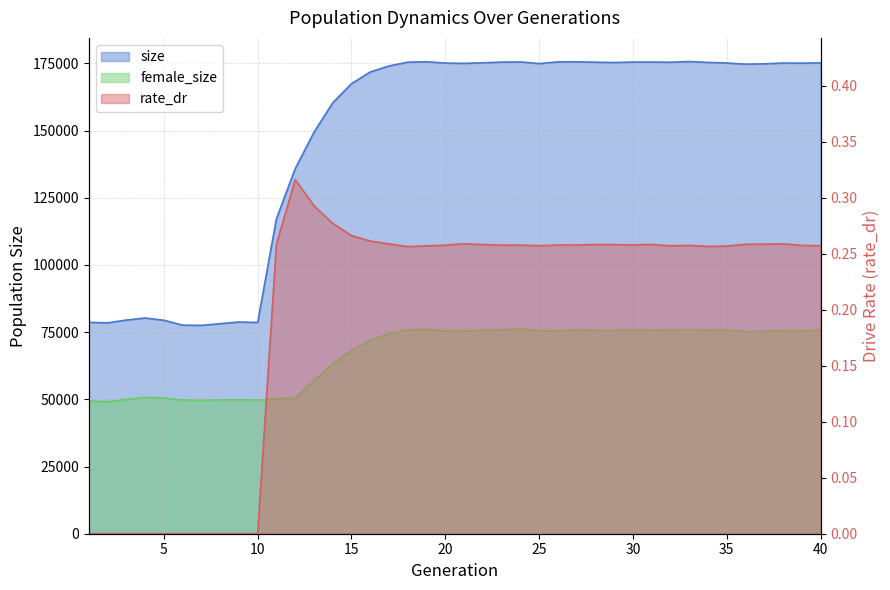

True or false: size and female_size intersect in this chart.

False